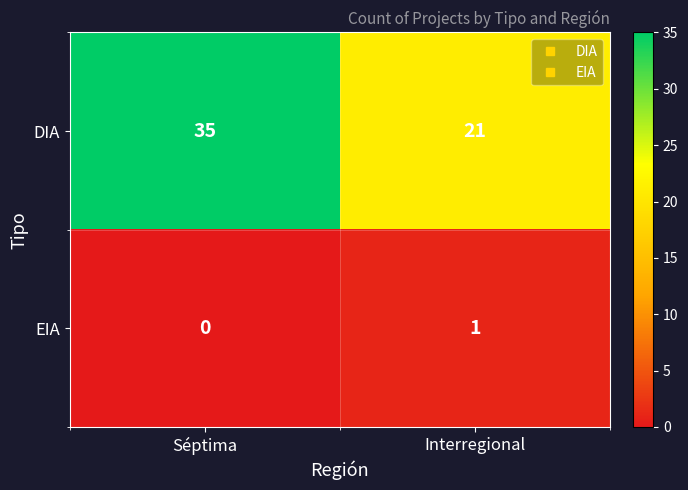

True or false: DIA has a value of 21 at Interregional.

True